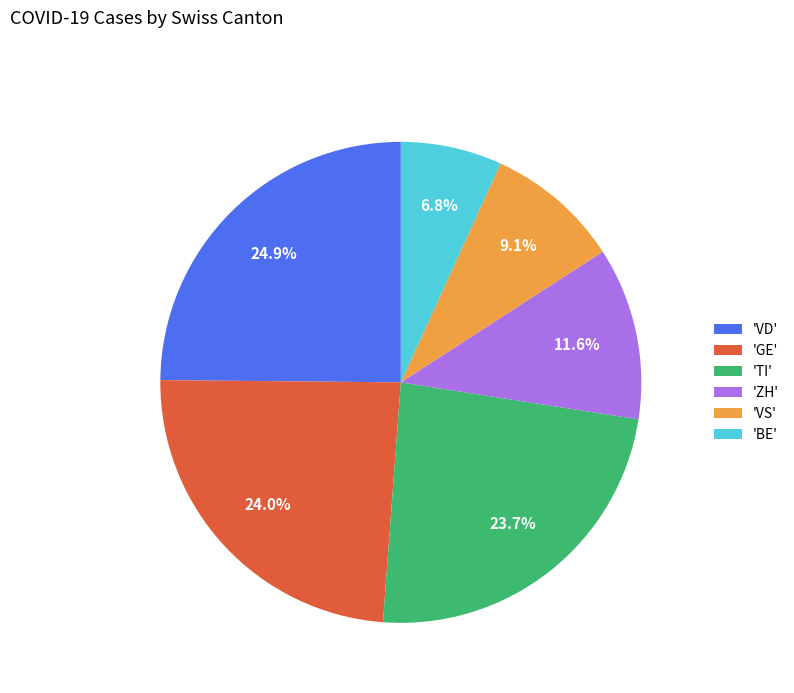

What is the smallest slice in the pie chart?

'BE'